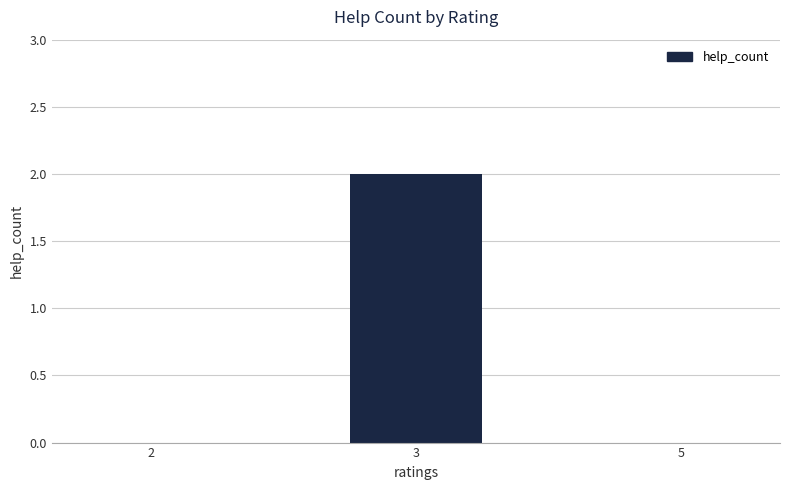

What is the greatest value displayed?

2